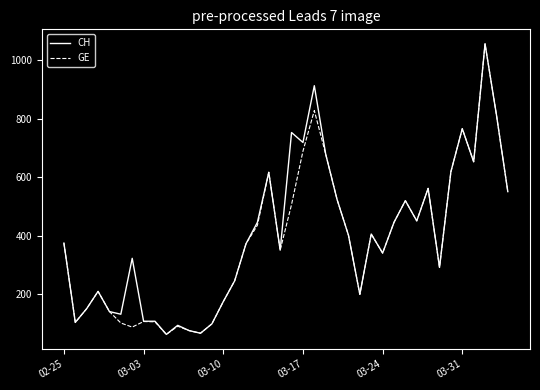

What is the highest value of the CH series?

1056